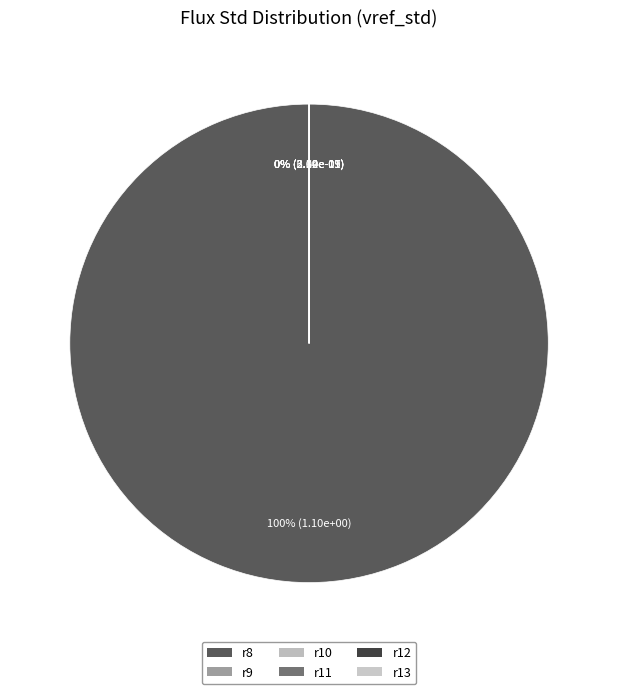

Is it true that r11 is 6% of the pie?

False